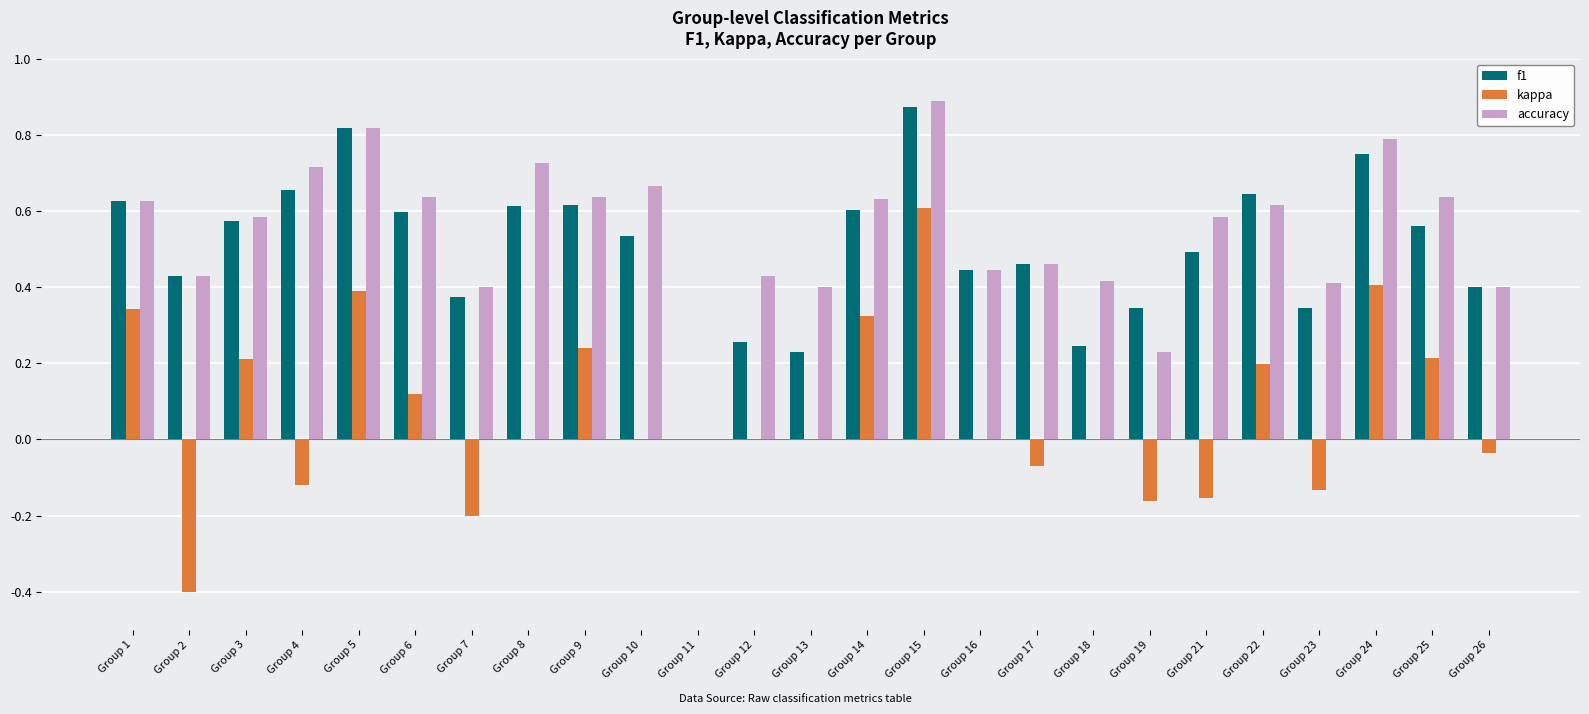

What is the sum of all accuracy values?

13.6